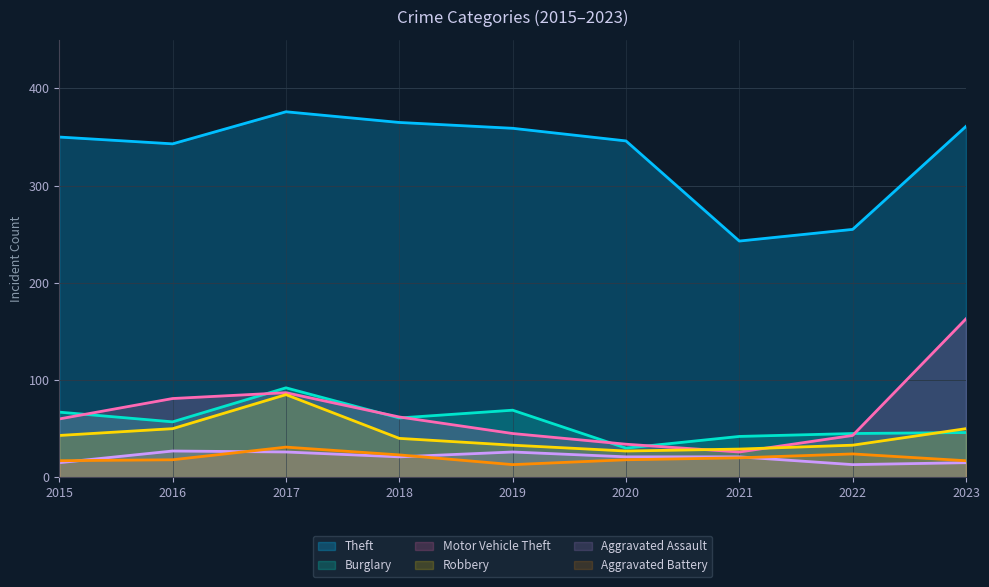

What is the minimum value shown in the chart?

13